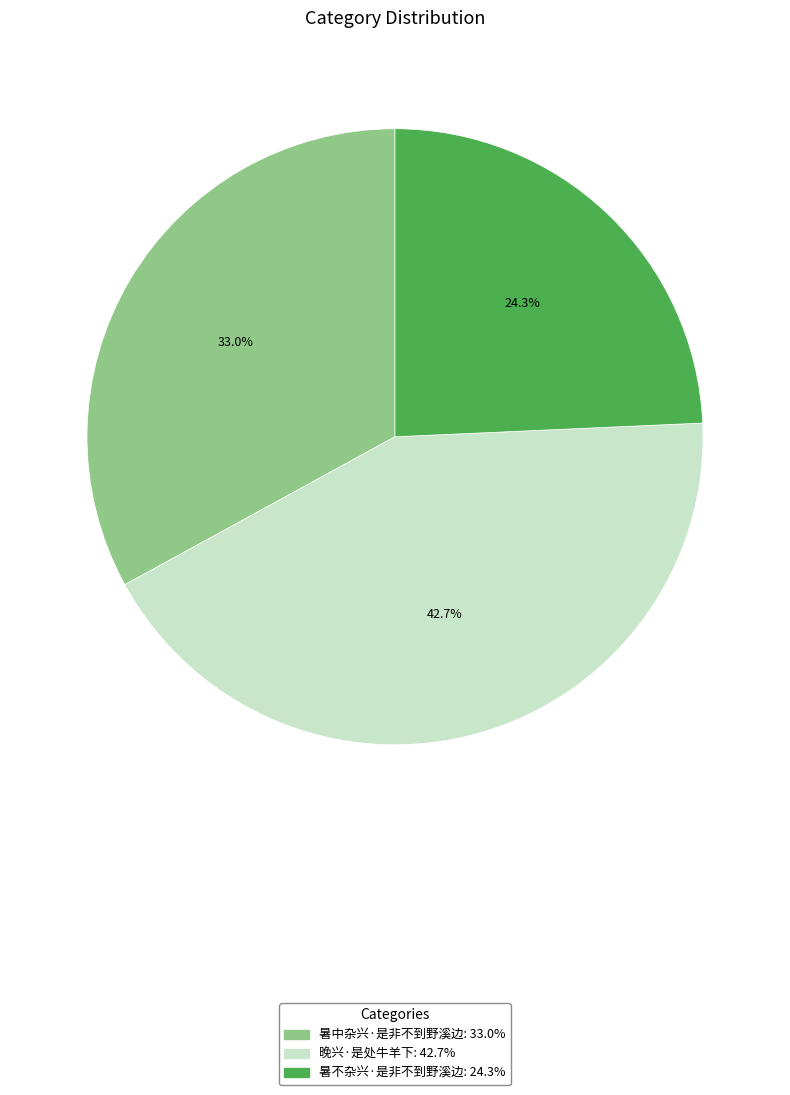

What is the ratio of the value at 暑不杂兴·是非不到野溪边 to the value at 晚兴·是处牛羊下?

0.6